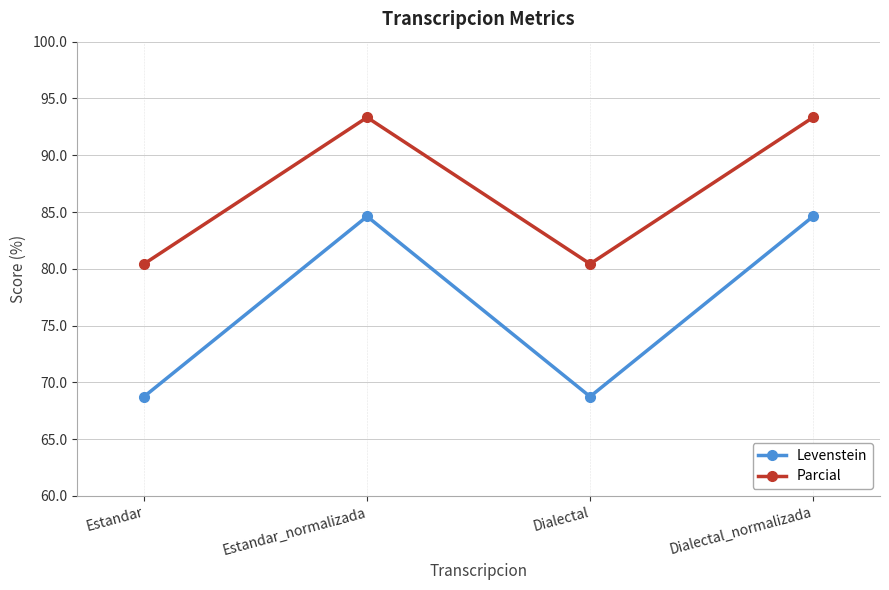

What is the label of the 4th point from the left?

Dialectal_normalizada